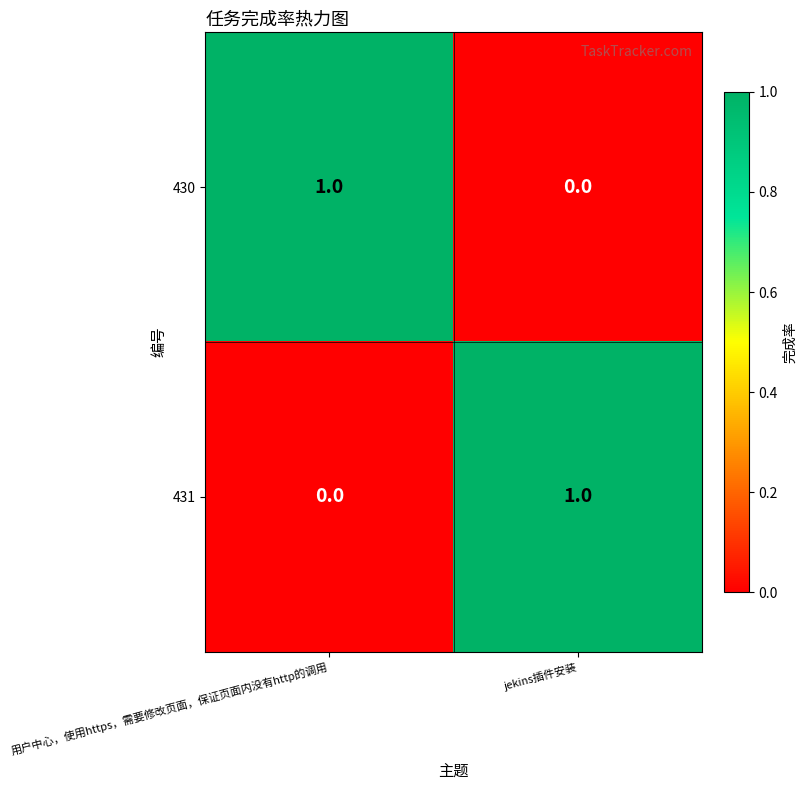

Which category has the lowest value in the 431 series?

用户中心，使用https，需要修改页面，保证页面内没有http的调用